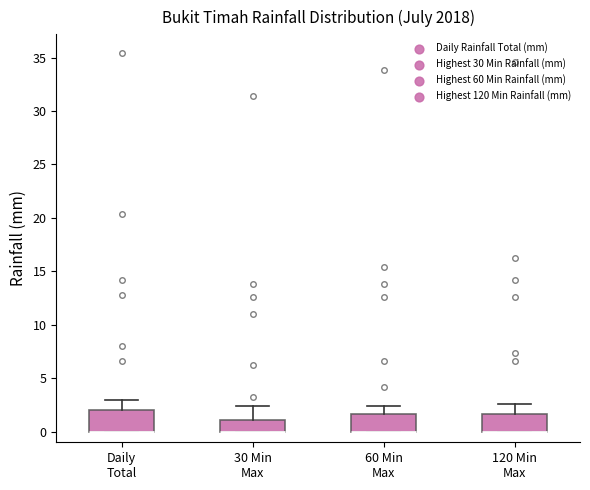

Reading left to right, transcribe this box plot: for each box, give where its median line is, the range the box spans, and where its two whiskers end, as read against the y-axis. The values are not printed on the chart, so give them approximately, as read against the axis.

Daily Total: median 0.0 (drawn on the box's lower edge), box 0.0 to 2.0, whiskers 0.0 to 3.0
30 Min Max: median 0.0 (drawn on the box's lower edge), box 0.0 to 1.0, whiskers 0.0 to 2.5
60 Min Max: median 0.0 (drawn on the box's lower edge), box 0.0 to 1.5, whiskers 0.0 to 2.5
120 Min Max: median 0.0 (drawn on the box's lower edge), box 0.0 to 1.5, whiskers 0.0 to 2.5